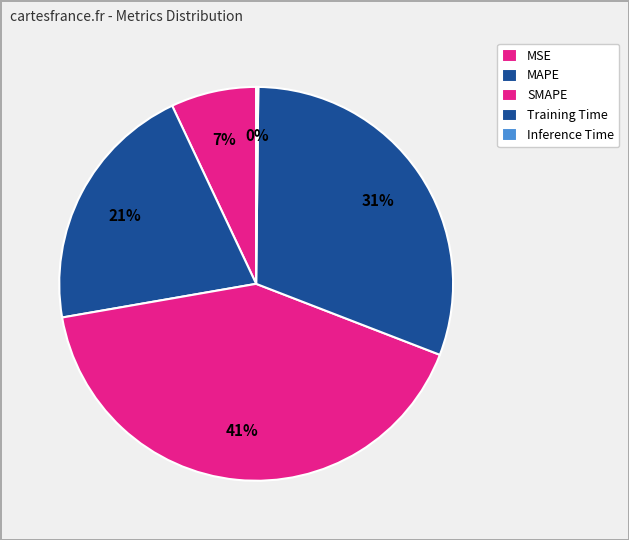

To the nearest percent, what percentage of the pie is MSE?

7%